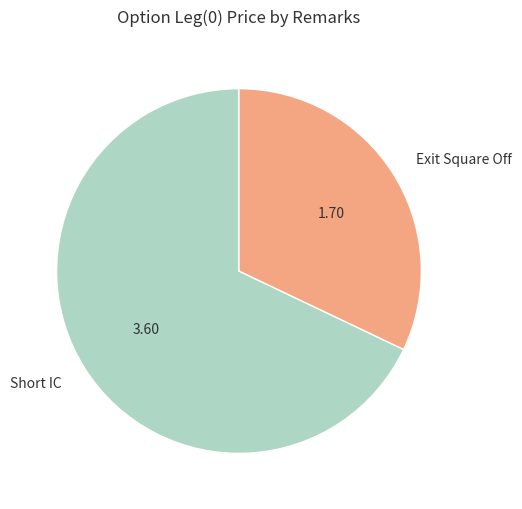

Rank the categories by value from lowest to highest.

Exit Square Off, Short IC